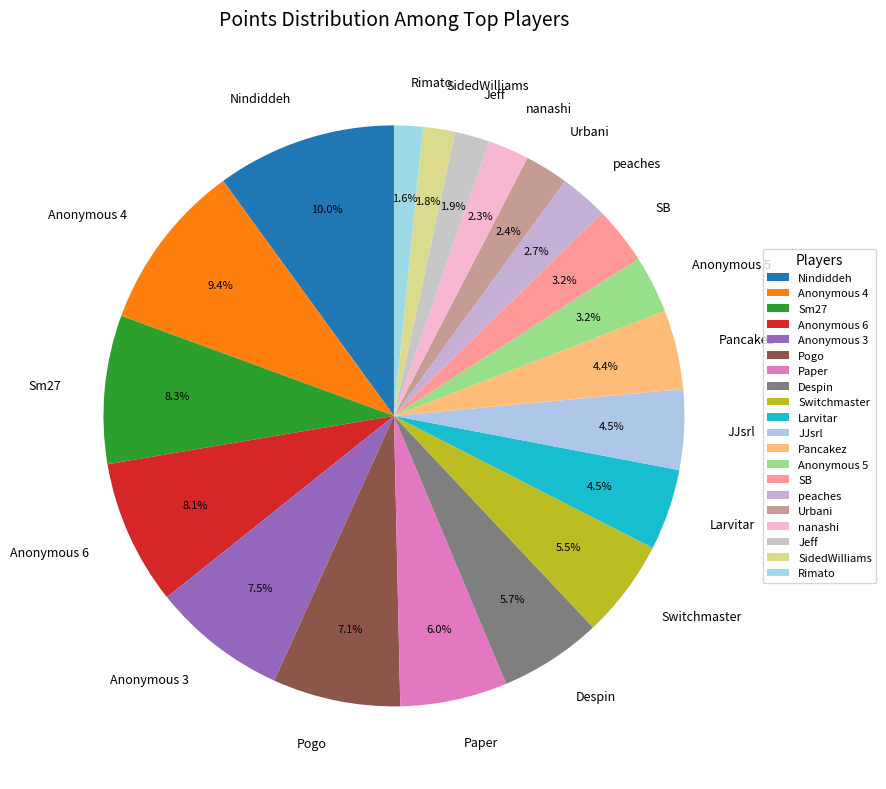

To the nearest percent, what is the average slice percentage?

5%